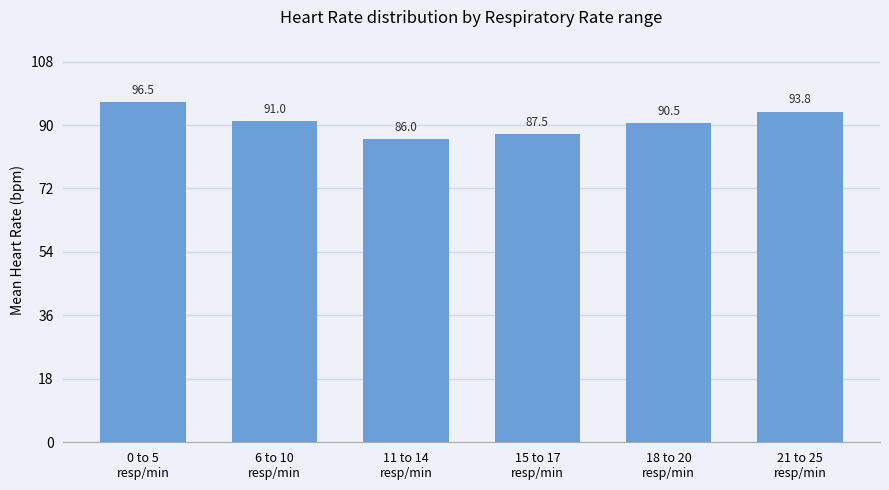

Reading left to right, transcribe all the data shown in this chart.

96.5	91.0	86.0	87.5	90.5	93.8